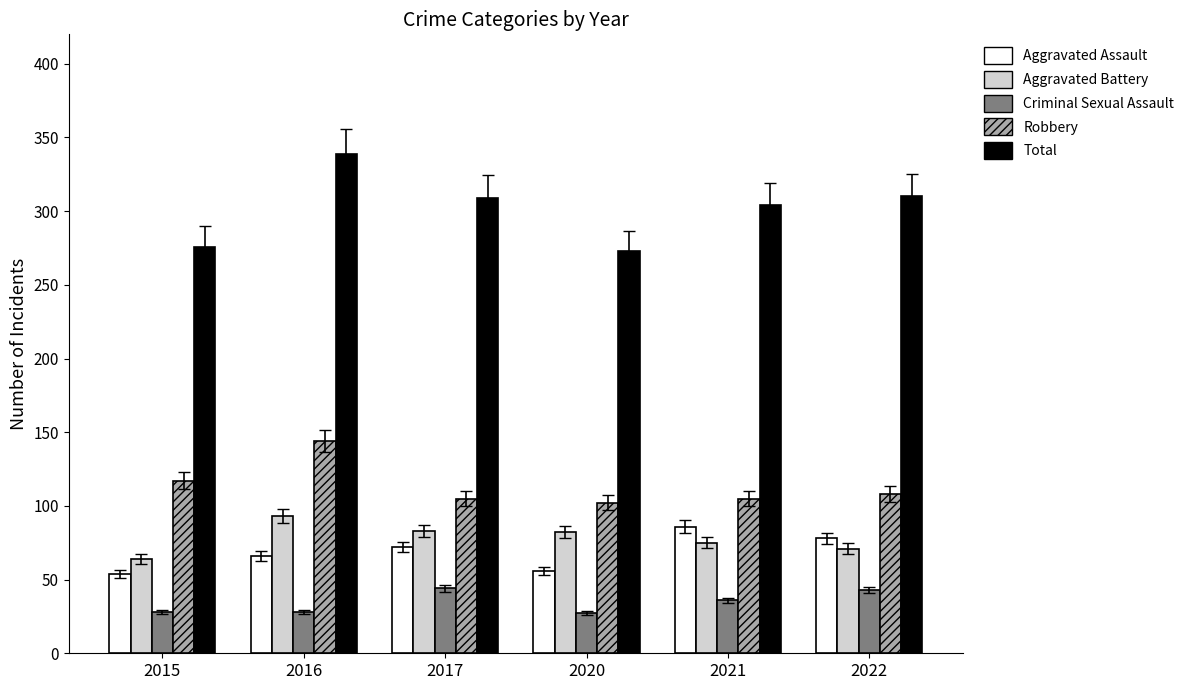

What is the difference between the maximum and second lowest values in the Aggravated Assault series?

30